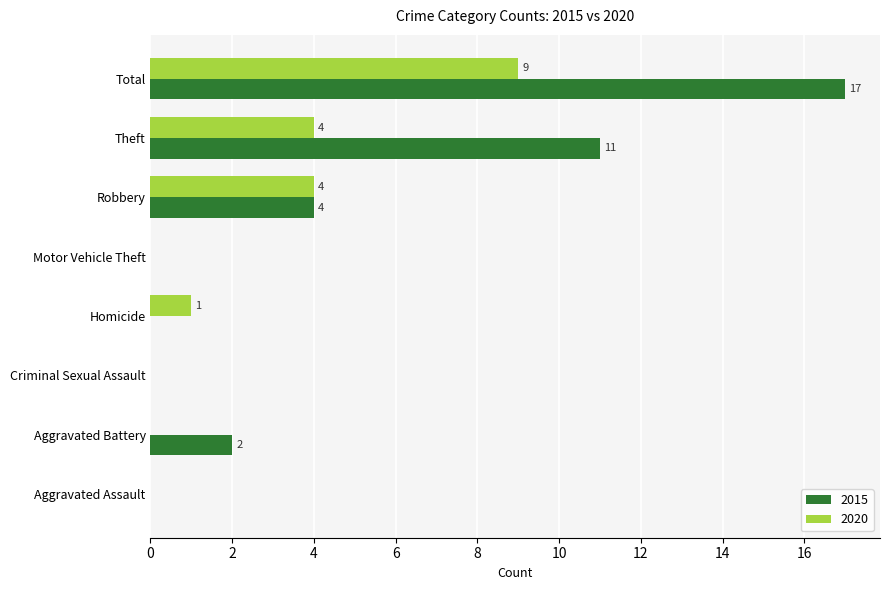

True or false: 2015 has a value of 5 at Homicide.

False